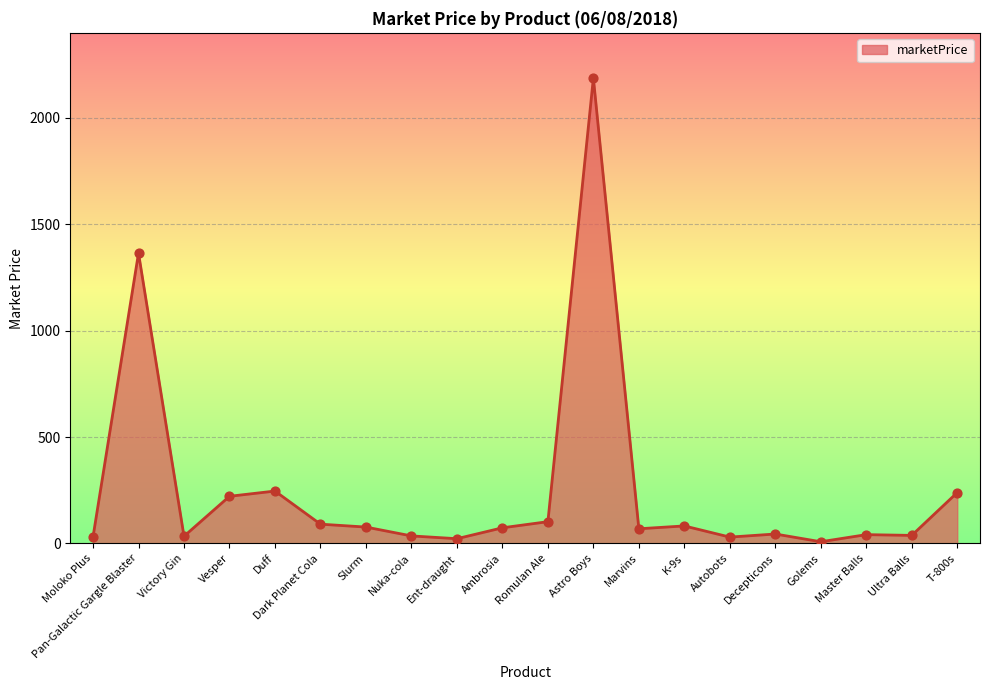

Between Golems and Dark Planet Cola, which is larger?

Dark Planet Cola